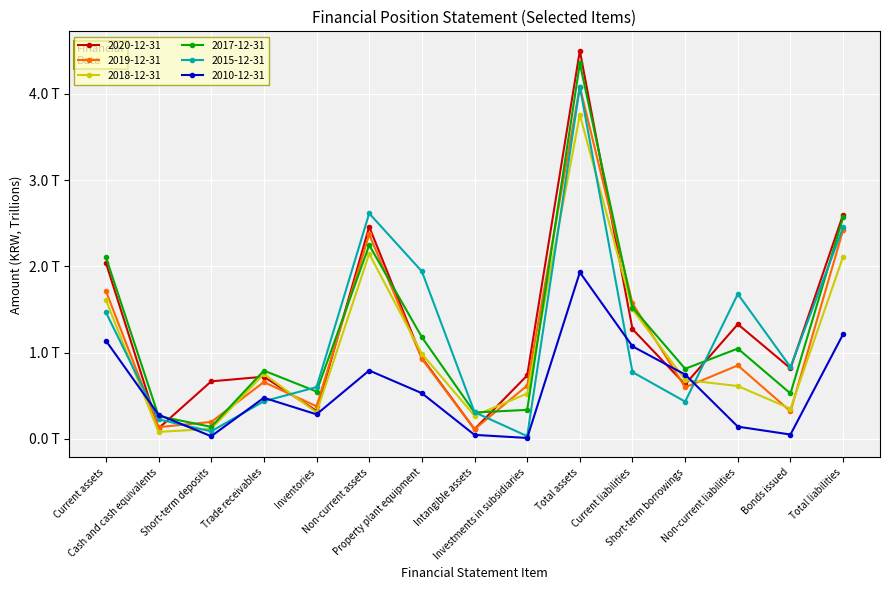

At which label does 2019-12-31 reach its minimum?

Intangible assets